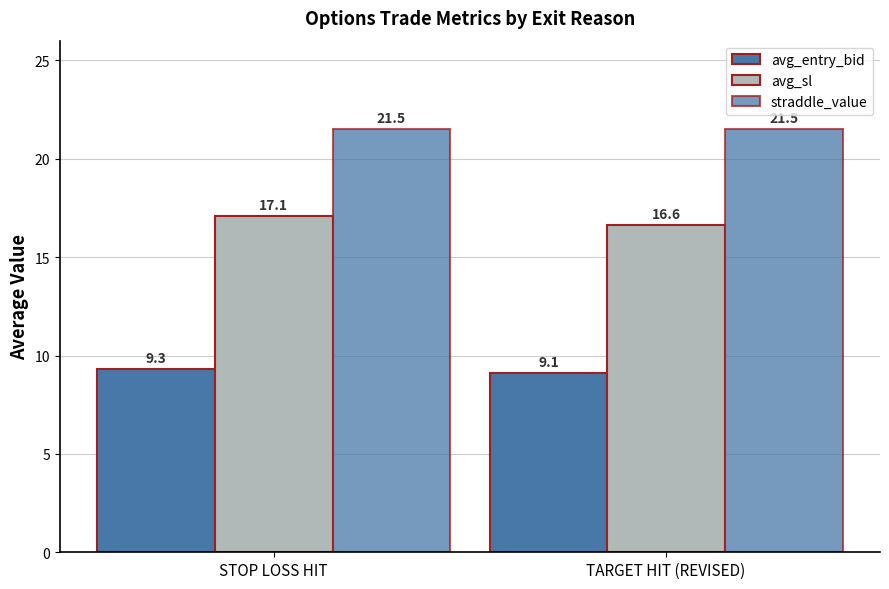

What is the minimum value for avg_entry_bid?

9.1